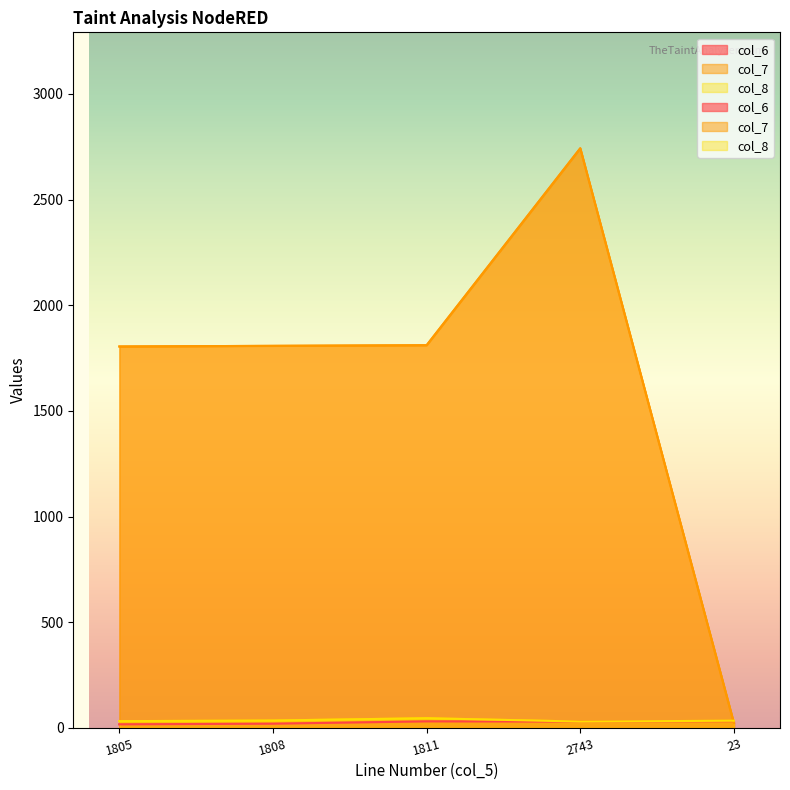

At which category does col_8 reach its first local valley?

2743